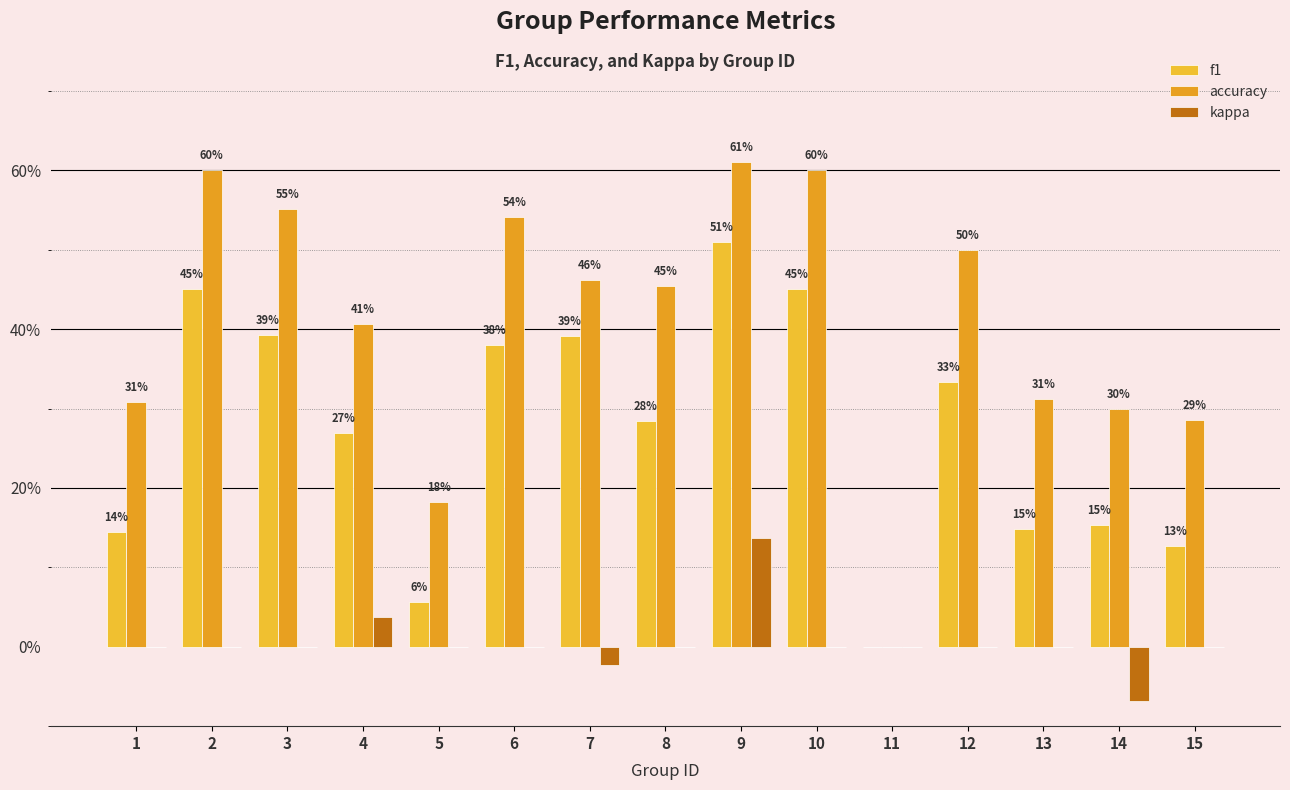

Where is kappa nearest to the value 0?

1